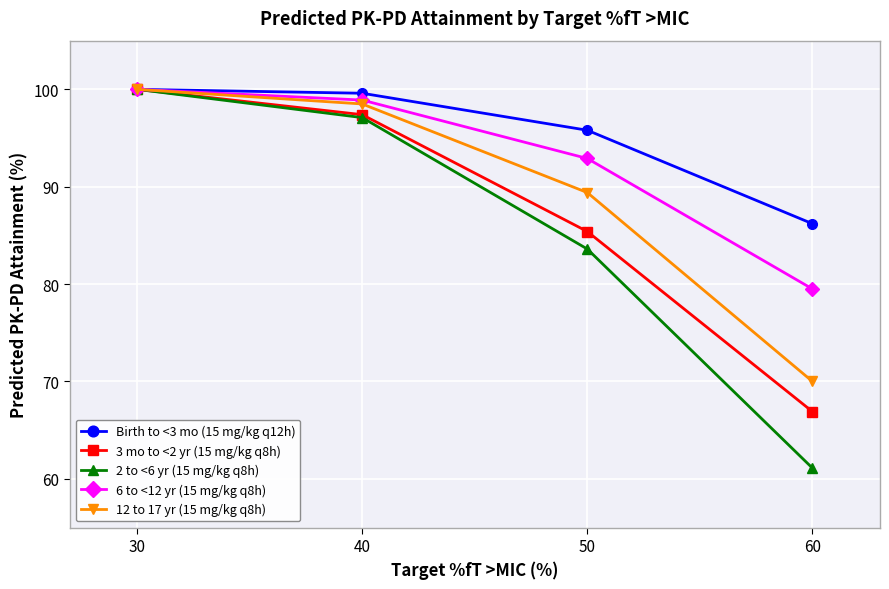

Which category has the highest value in the 2 to <6 yr (15 mg/kg q8h) series?

30